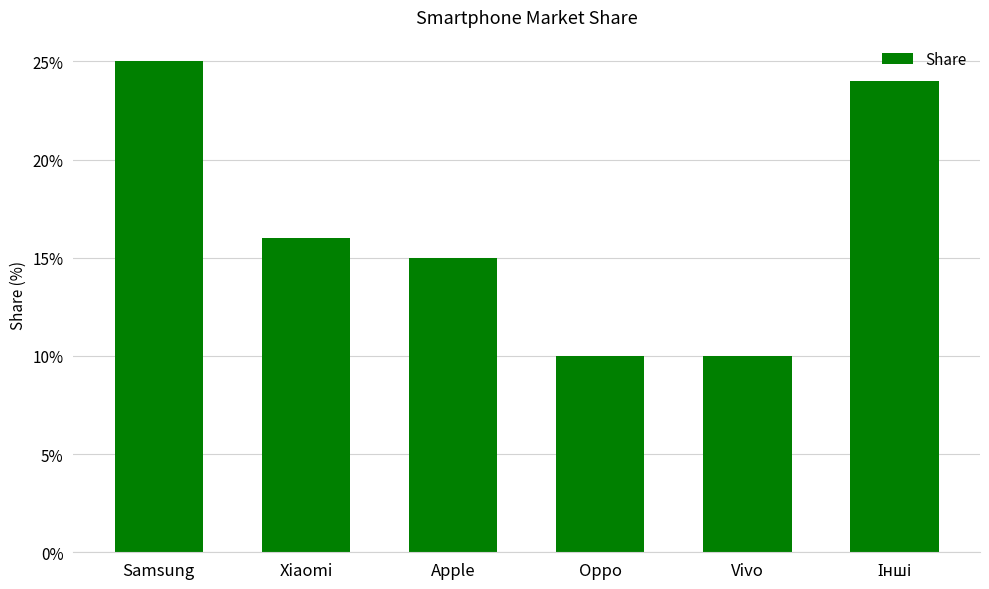

Which label corresponds to the largest value in the chart?

Samsung